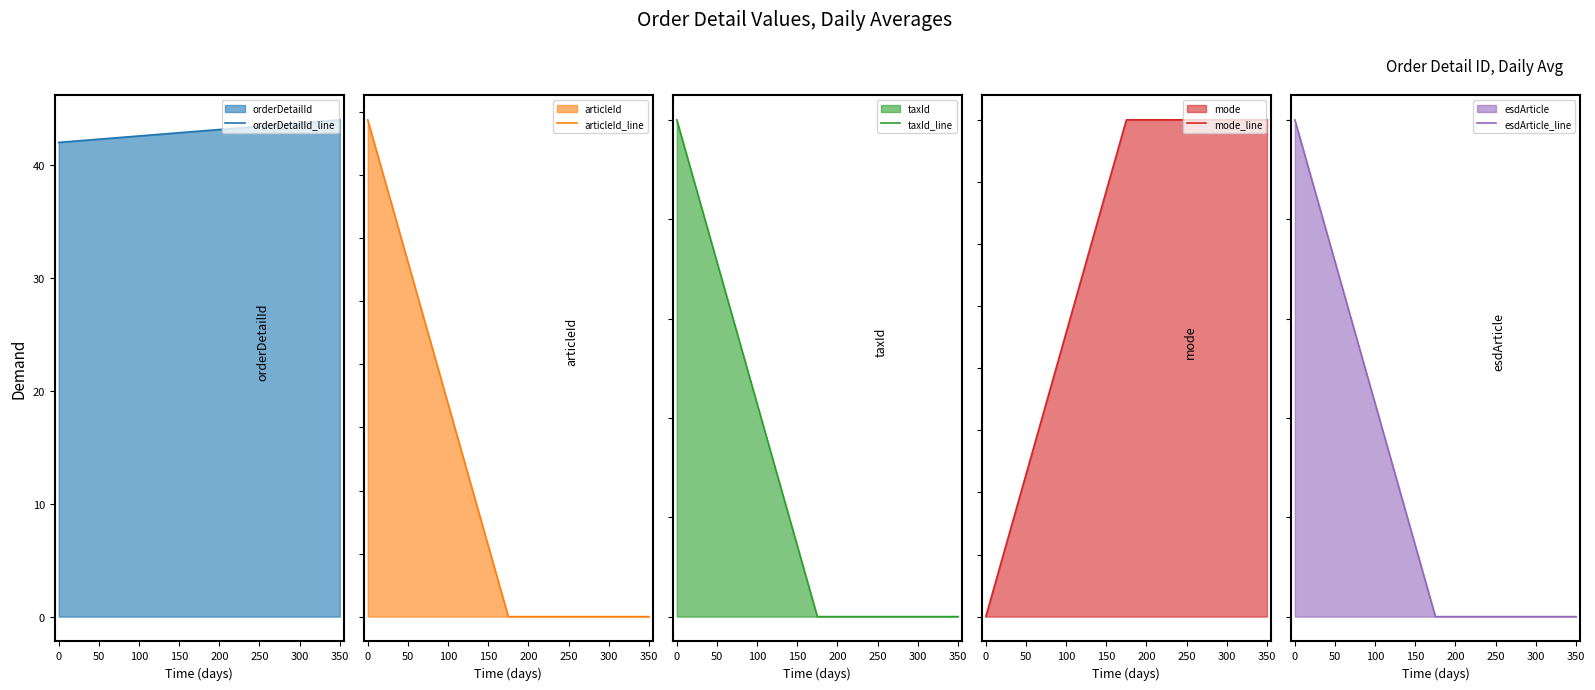

How many values in the orderDetailId_line series are below 43?

1